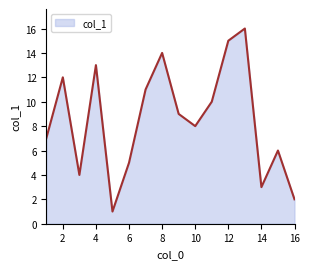

What is the greatest value displayed?

16